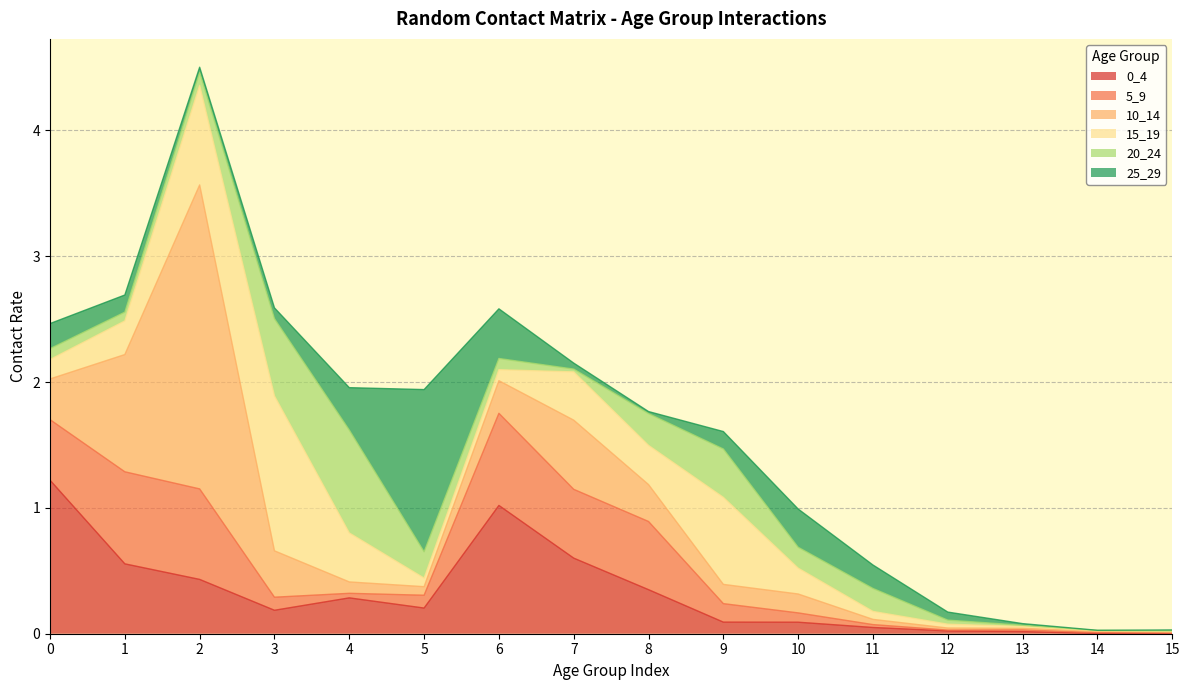

Between which two adjacent categories do 25_29 and 20_24 first intersect?

1 and 2